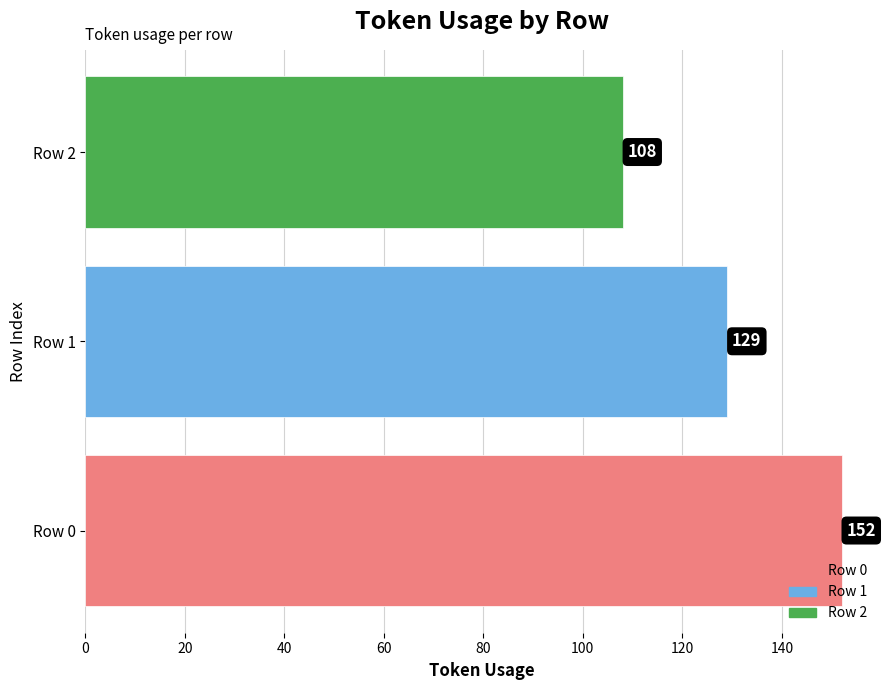

List the labels in order of value, smallest first.

Row 2, Row 1, Row 0